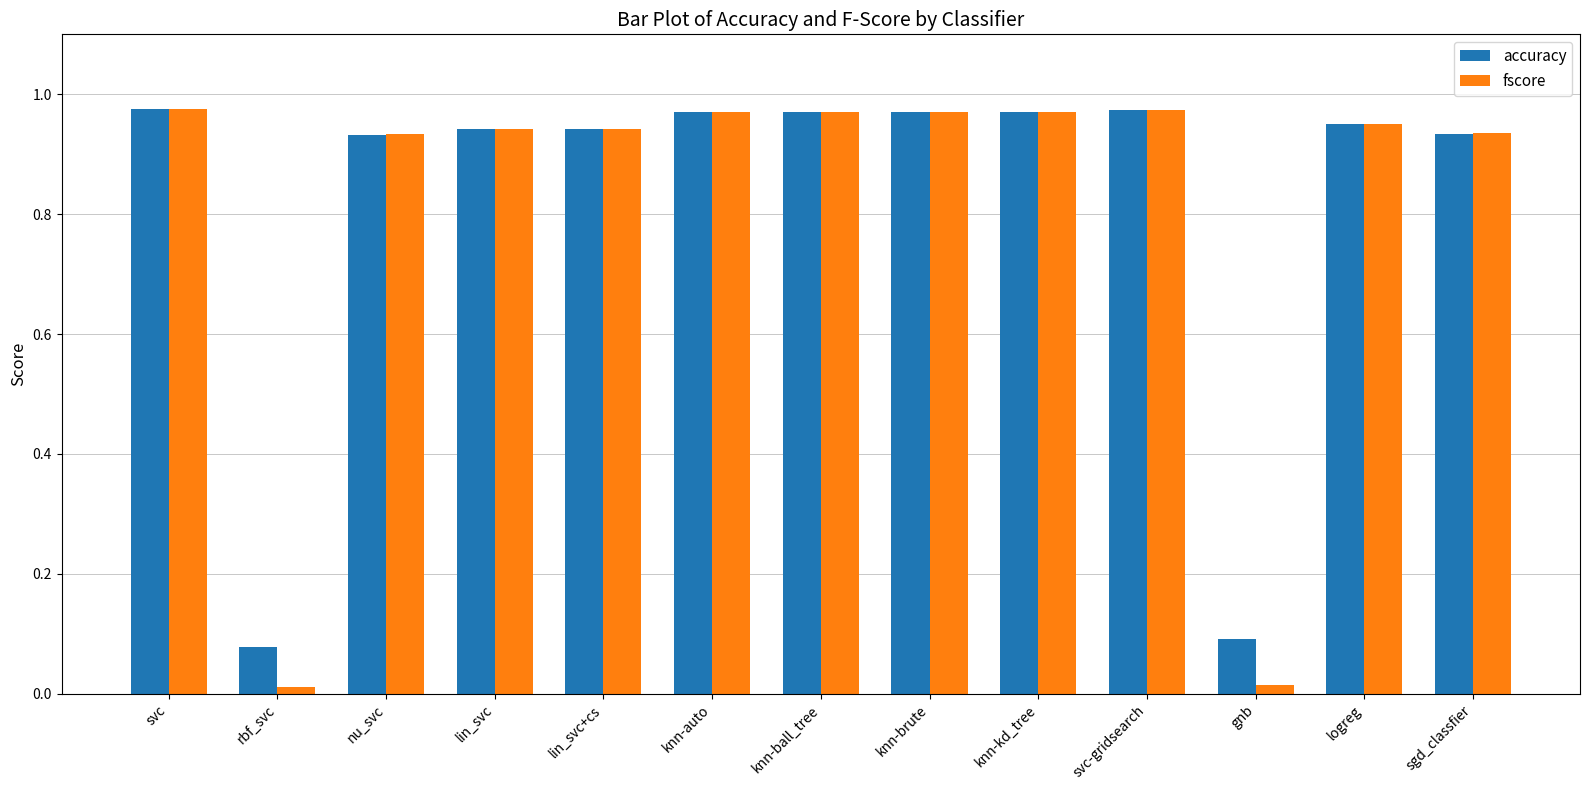

Which series has the widest spread of values?

fscore